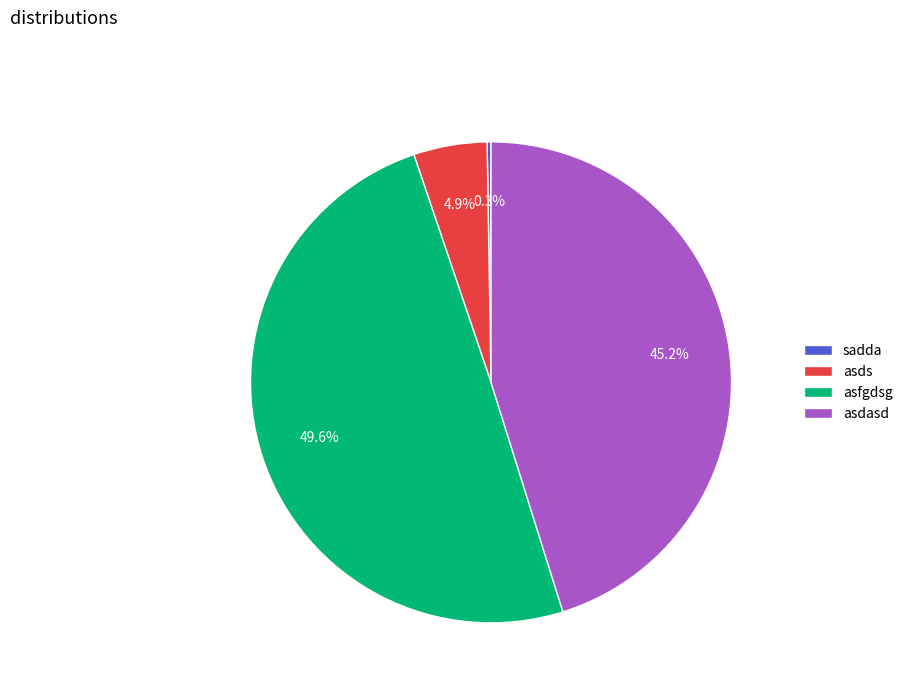

Which category has the biggest portion of the pie?

asfgdsg